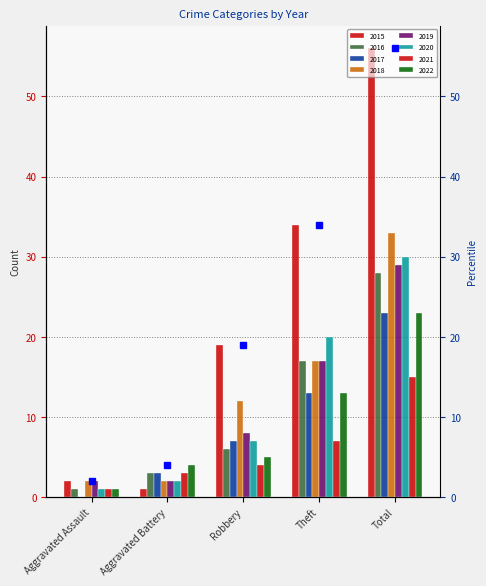

At which category does the chart reach its minimum across all series?

Aggravated Assault